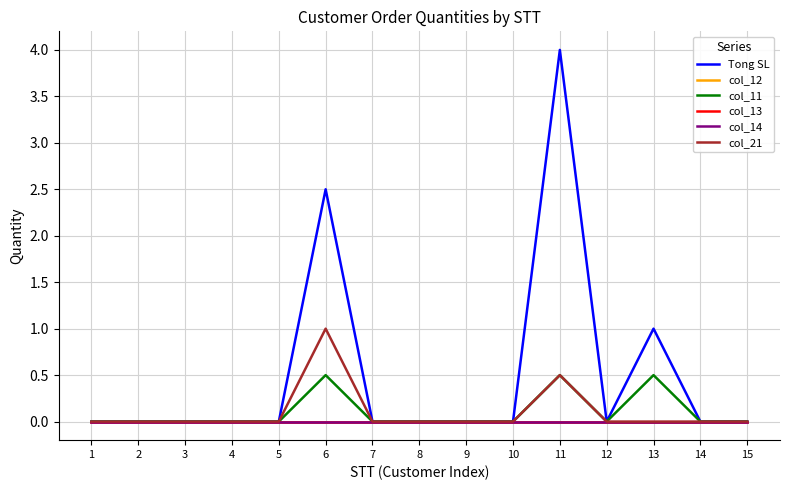

Does the chart display data point markers on the line(s)?

No